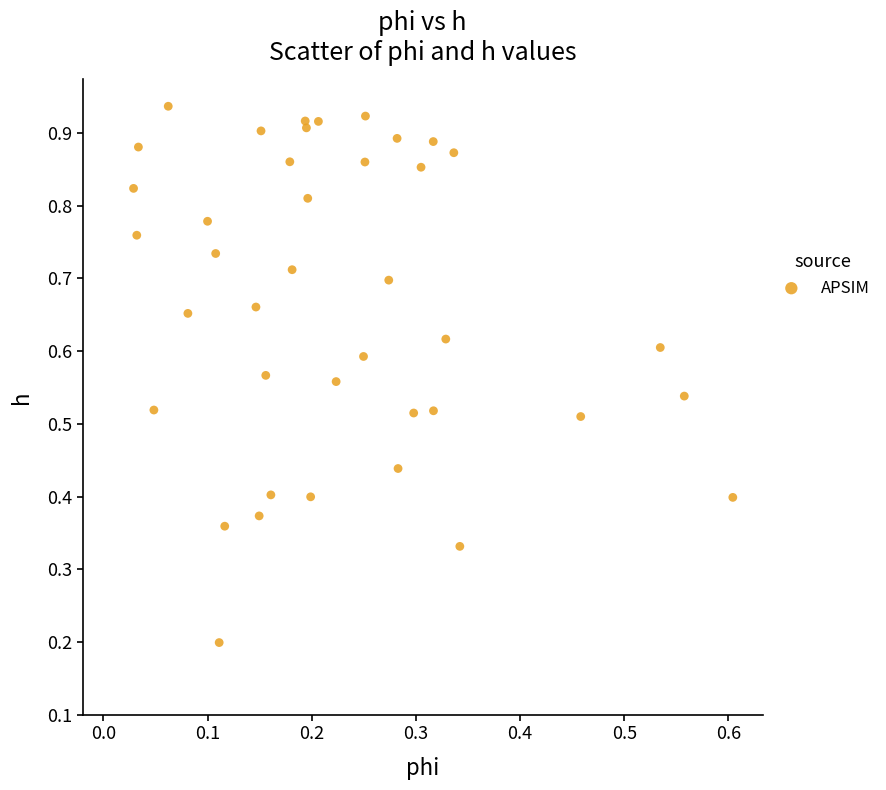

Count the number of points in this scatter plot.

40